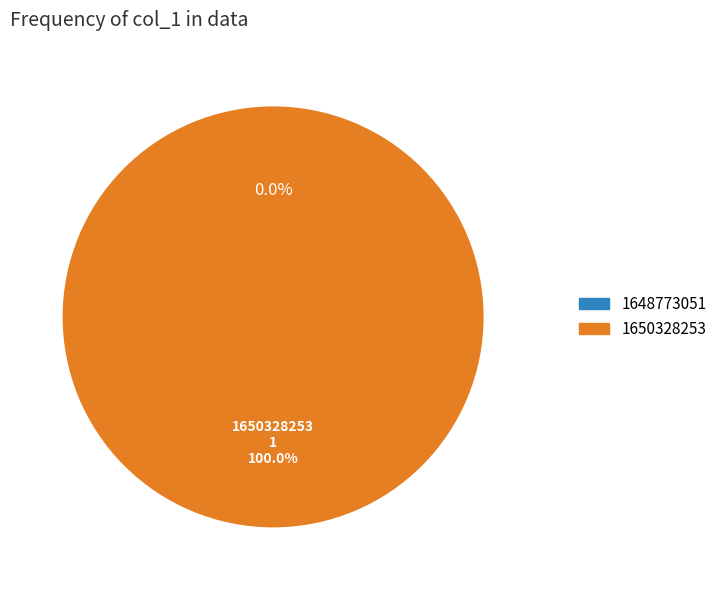

To the nearest percent, what is the average slice percentage?

50%